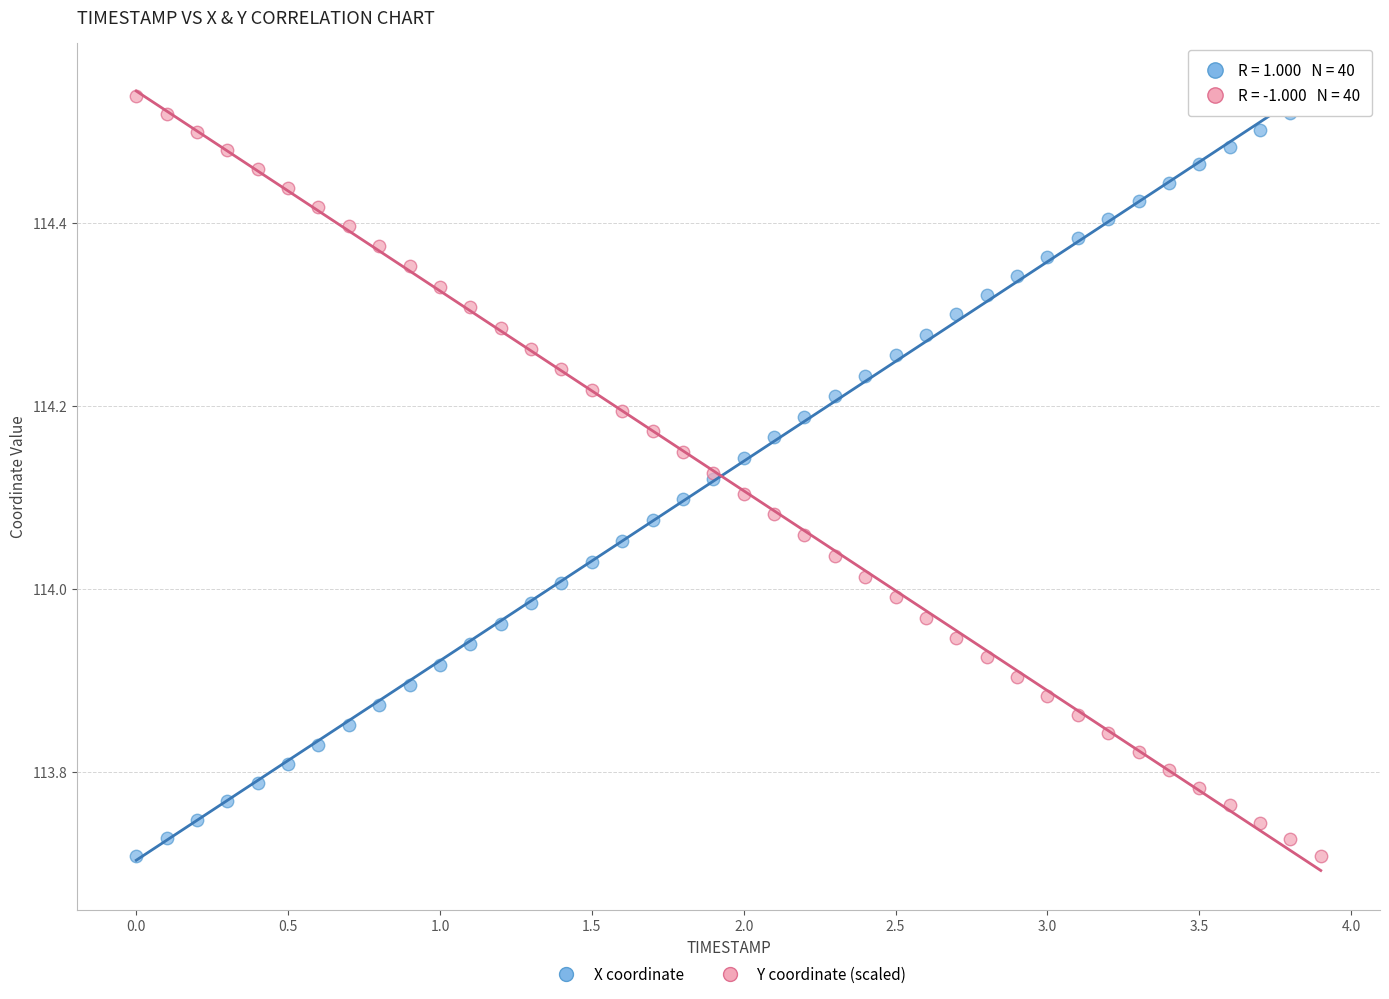

What is the X range (max minus min) for the scatter plot?

3.9